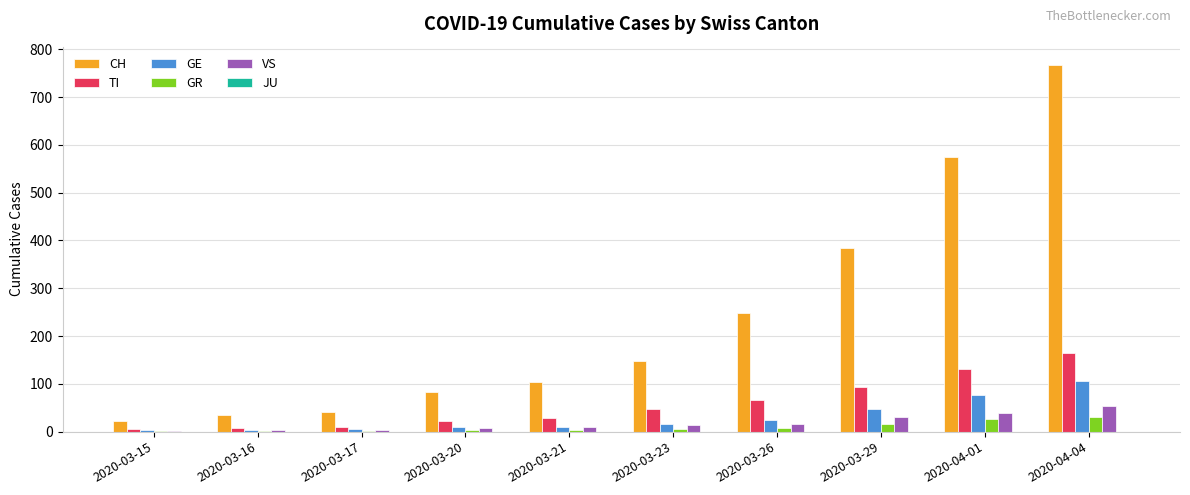

Which category has the highest value in the GE series?

2020-04-04